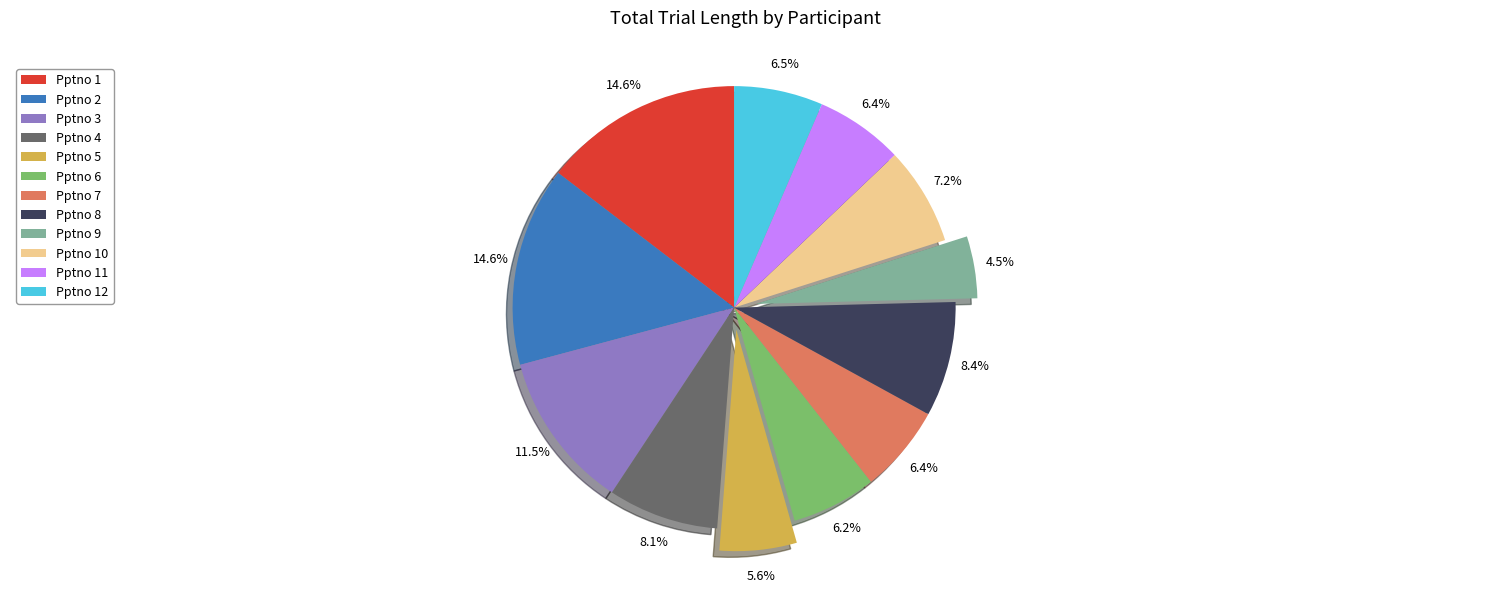

What percentage is the Pptno 4 slice, to the nearest percent?

8%